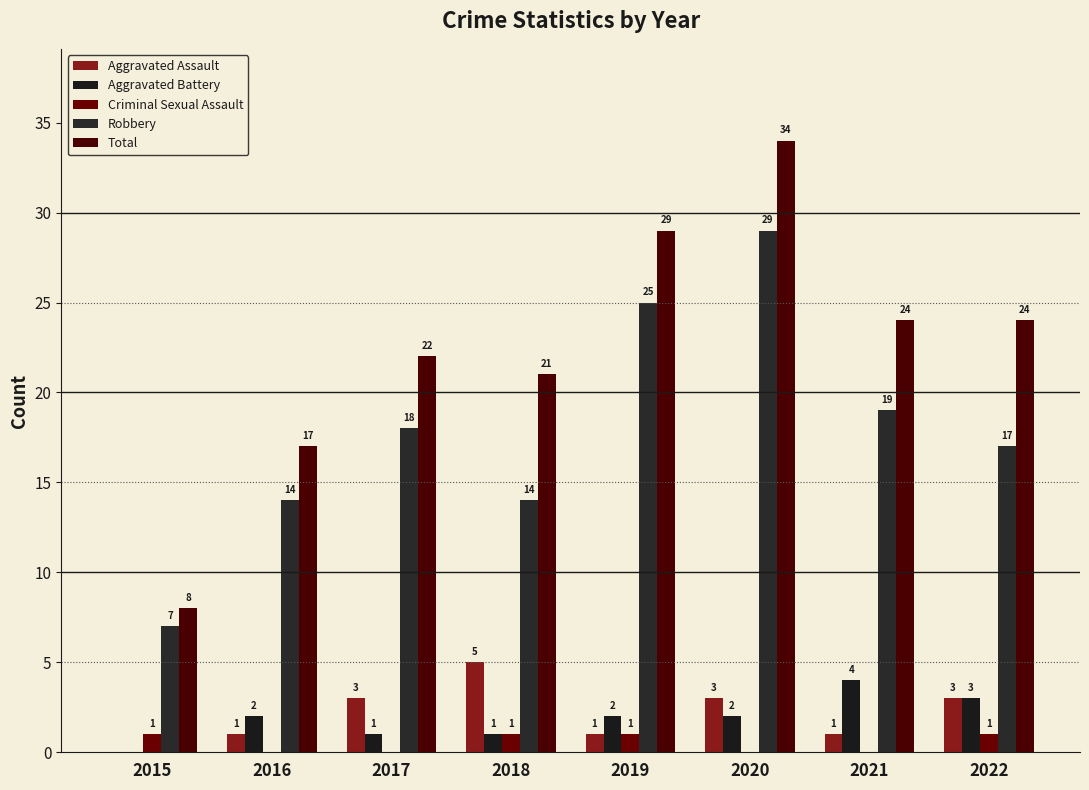

What is the difference between the second highest and second lowest values in the Aggravated Assault series?

2